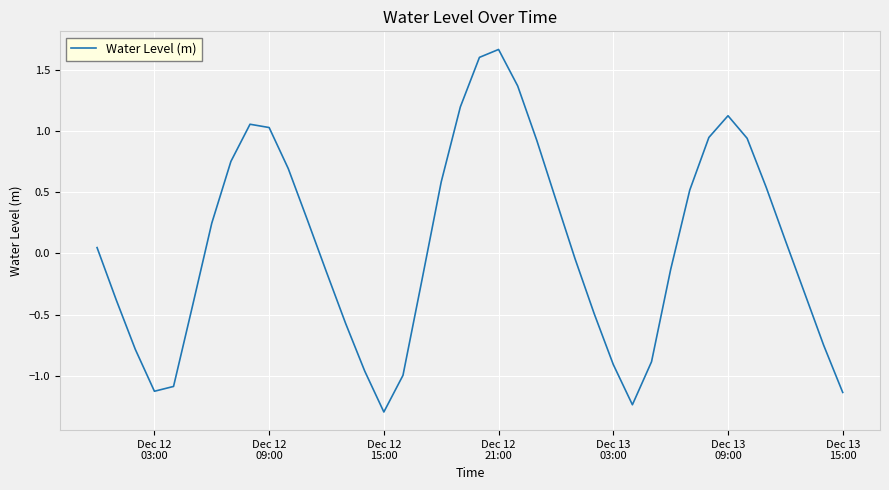

True or false: there are more than 1 points higher than both neighbors.

True